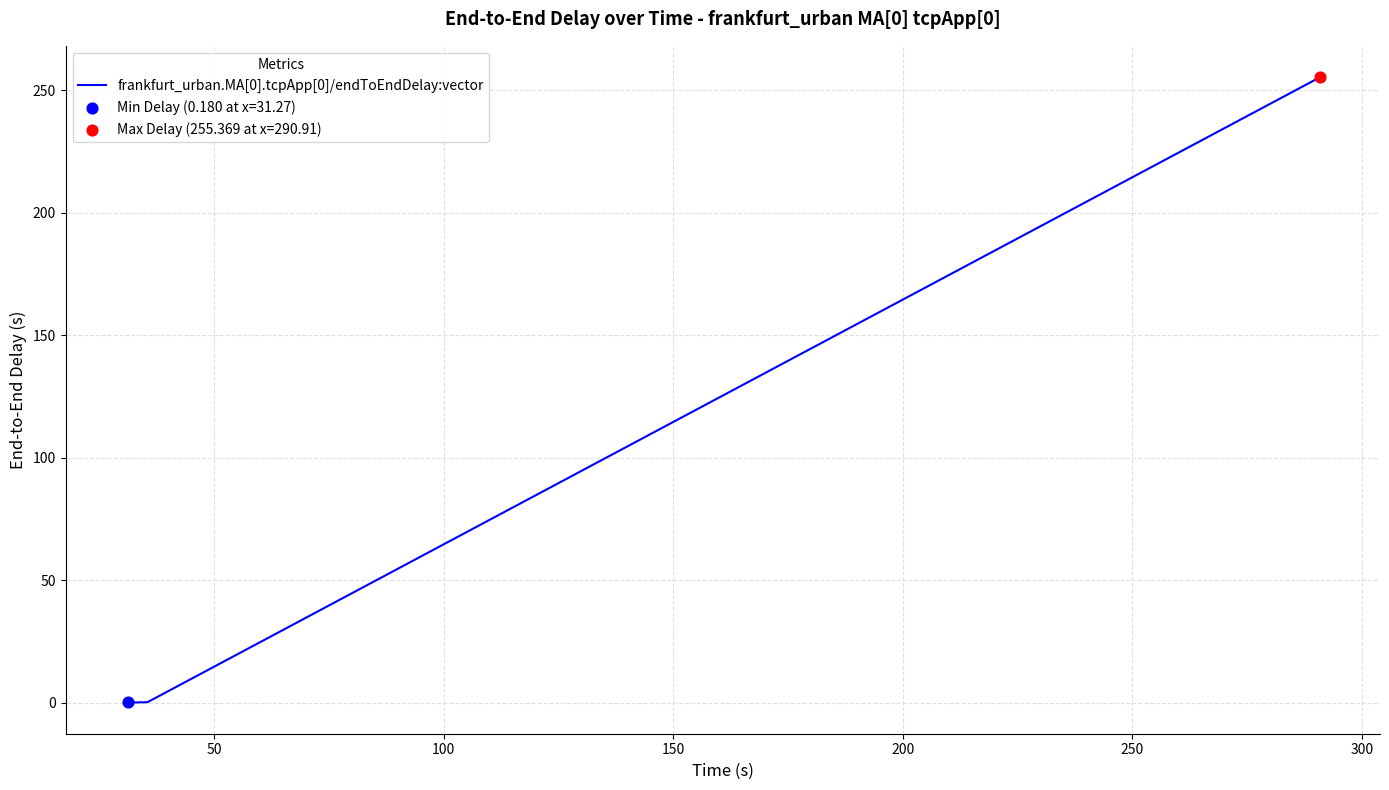

What is the maximum value shown in the chart?

255.4